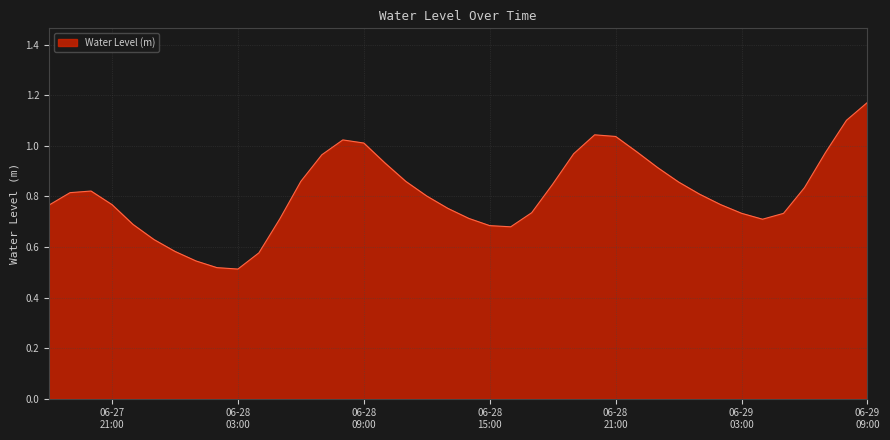

Is this an area chart (filled region under the line)?

Yes